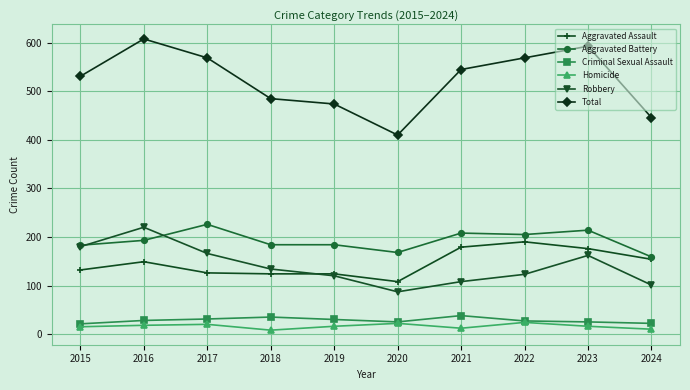

What is the maximum value for Robbery?

220